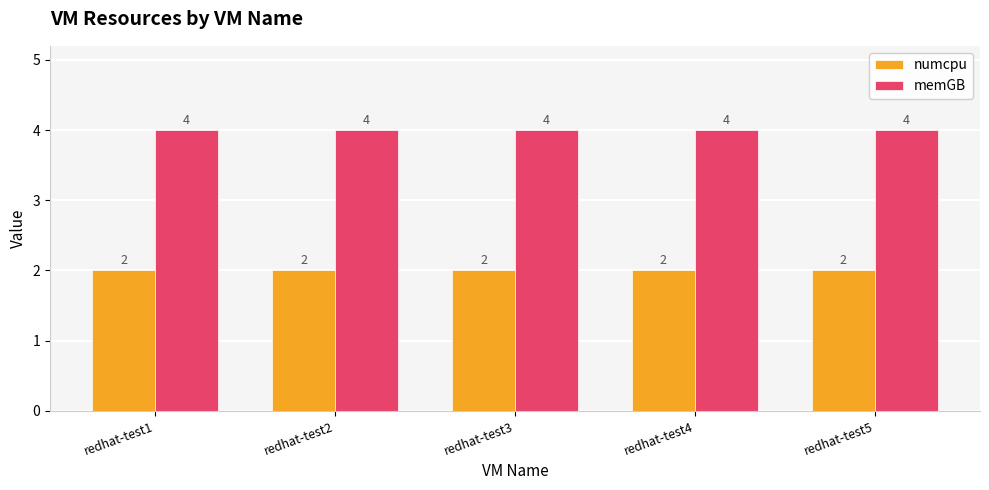

What is the average value of the numcpu series?

2